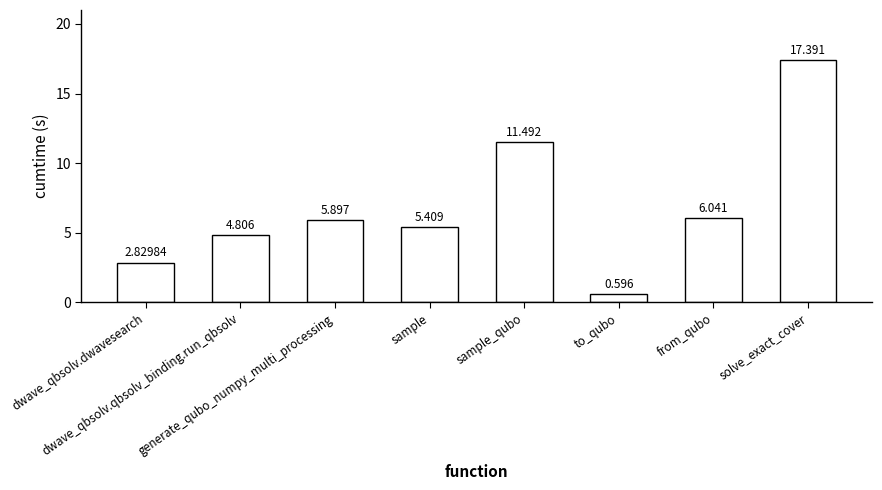

Rank the categories by value from highest to lowest.

solve_exact_cover, sample_qubo, from_qubo, generate_qubo_numpy_multi_processing, sample, dwave_qbsolv.qbsolv_binding.run_qbsolv, dwave_qbsolv.dwavesearch, to_qubo